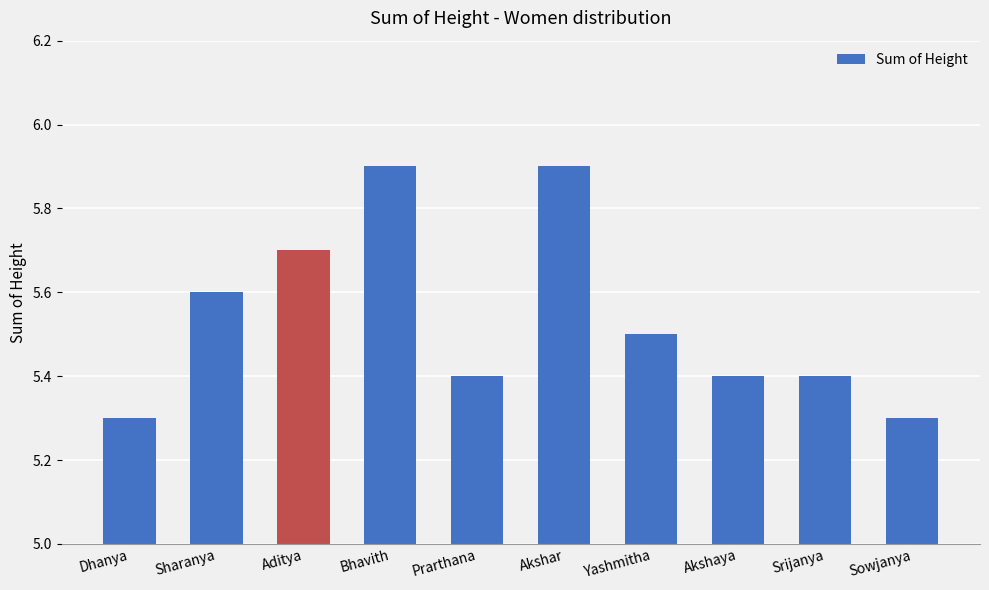

What is the average value?

5.5